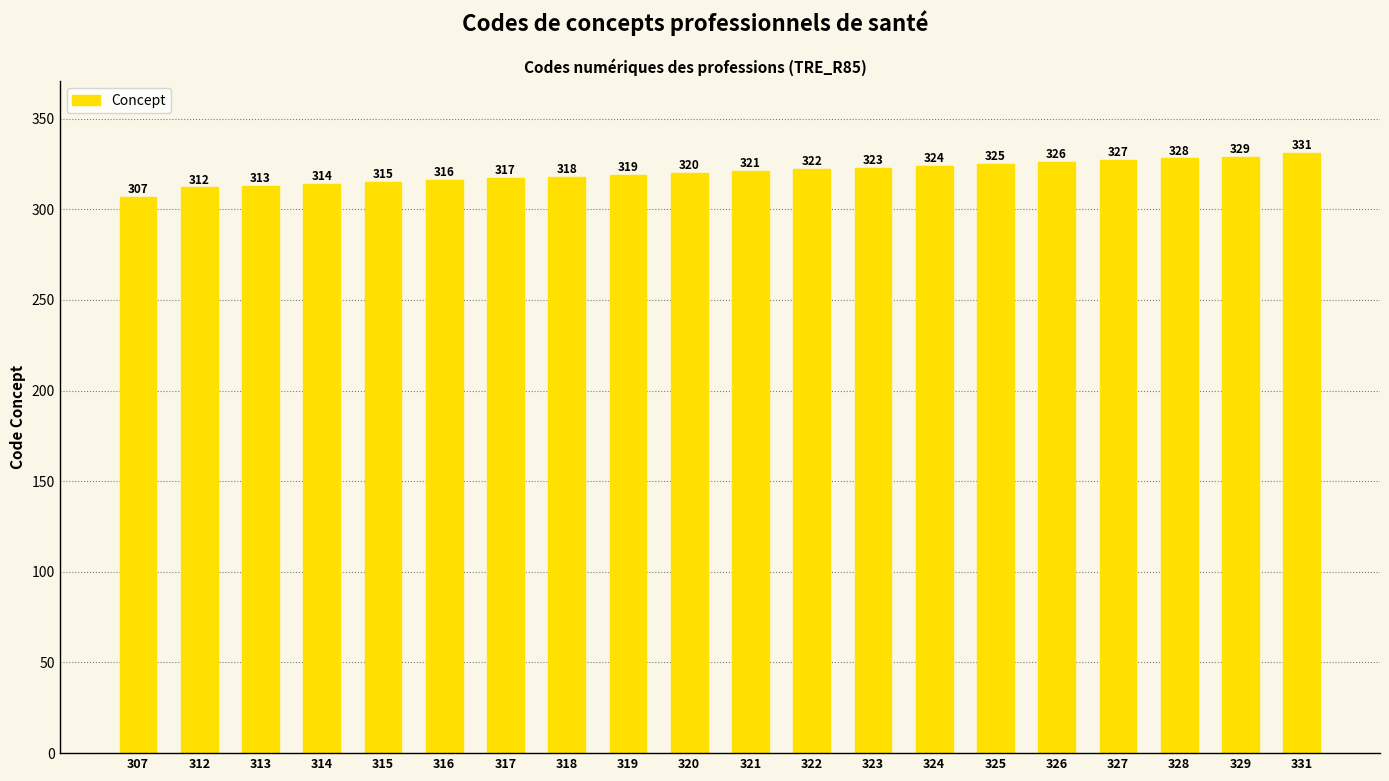

What is the maximum value shown in the chart?

331